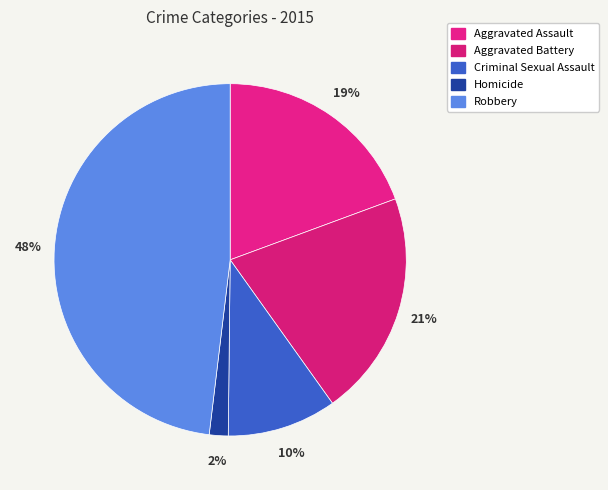

Is it true that Robbery is 54% of the pie?

False